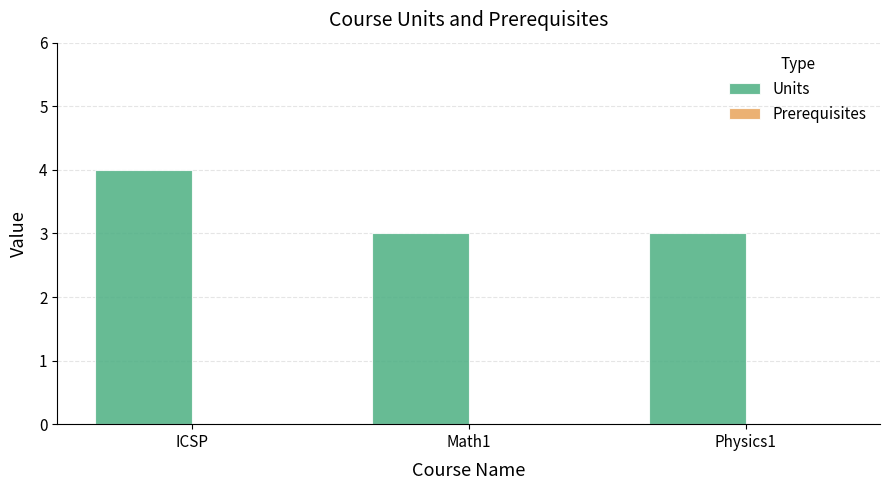

How many categories are shown in the chart?

3